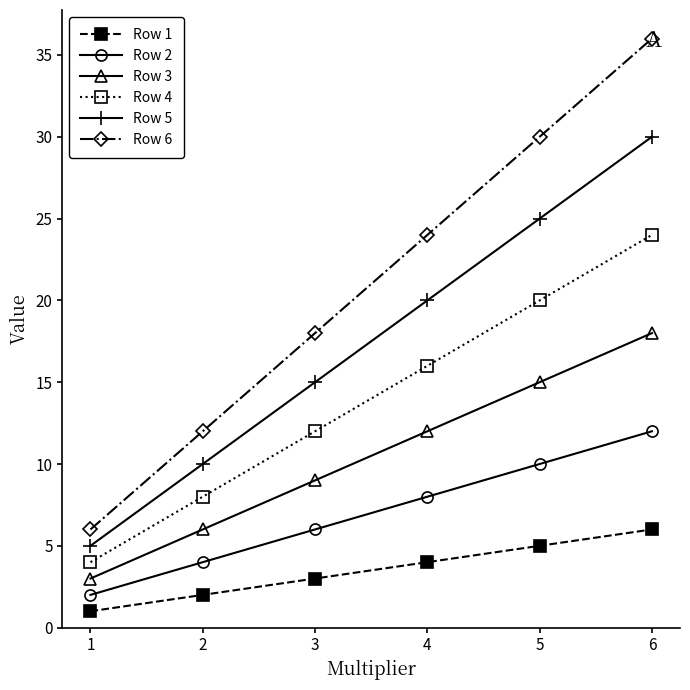

How many categories are shown in the chart?

6